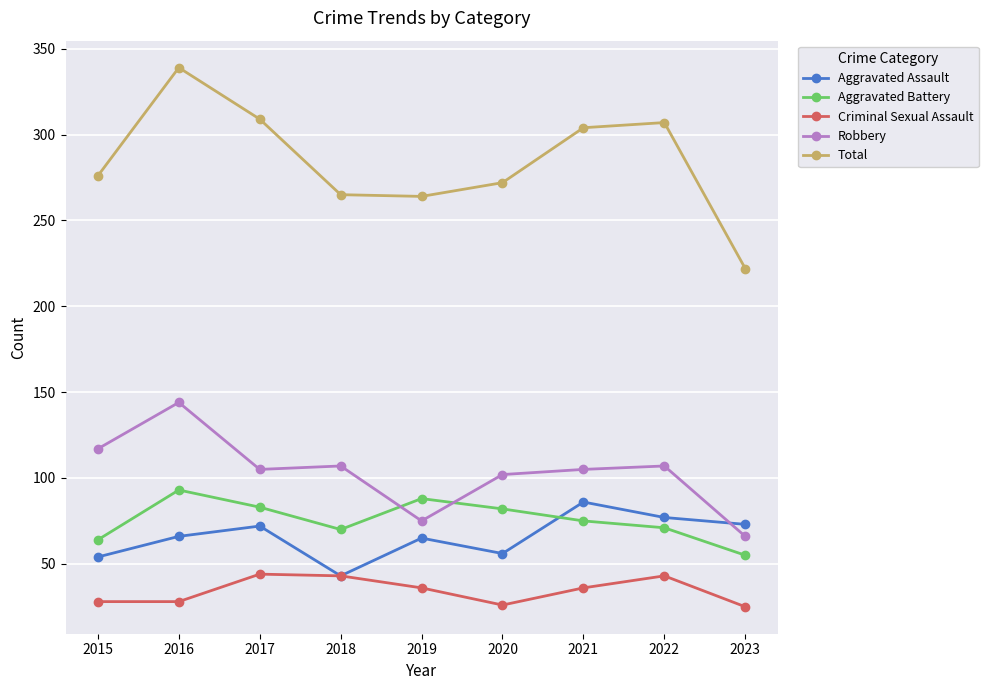

What is the average value of the Aggravated Assault series?

66